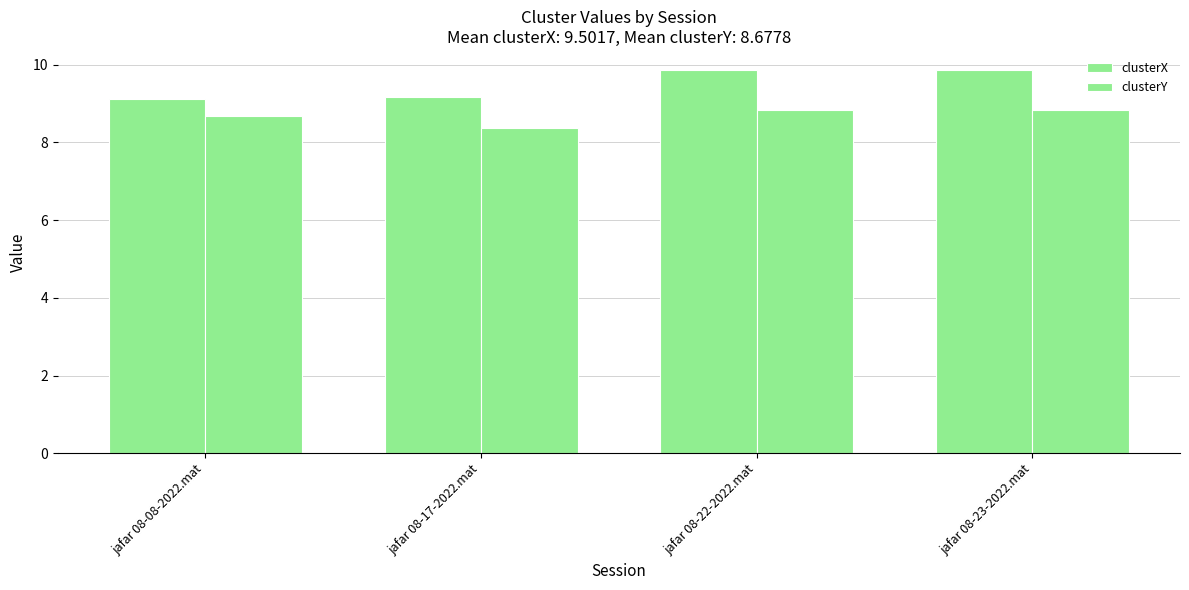

Between jafar 08-17-2022.mat and jafar 08-08-2022.mat, which is larger?

jafar 08-17-2022.mat